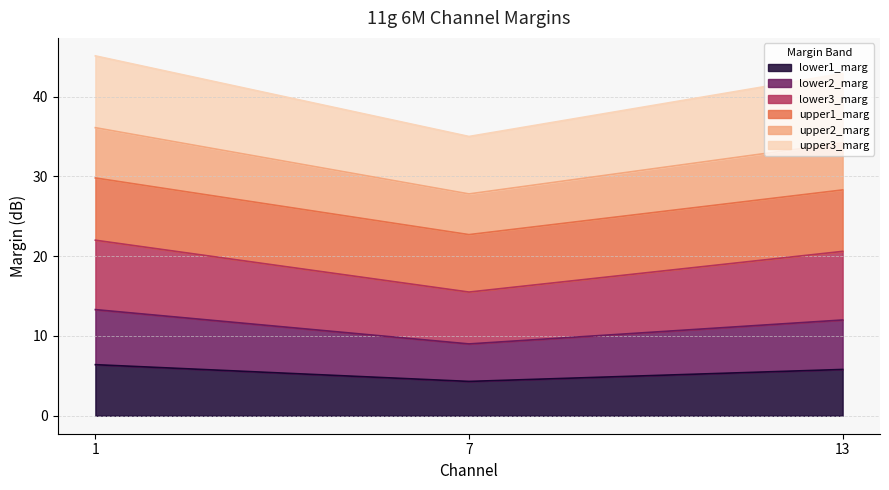

The value of lower1_marg at 7 is 4.3. True or false?

True